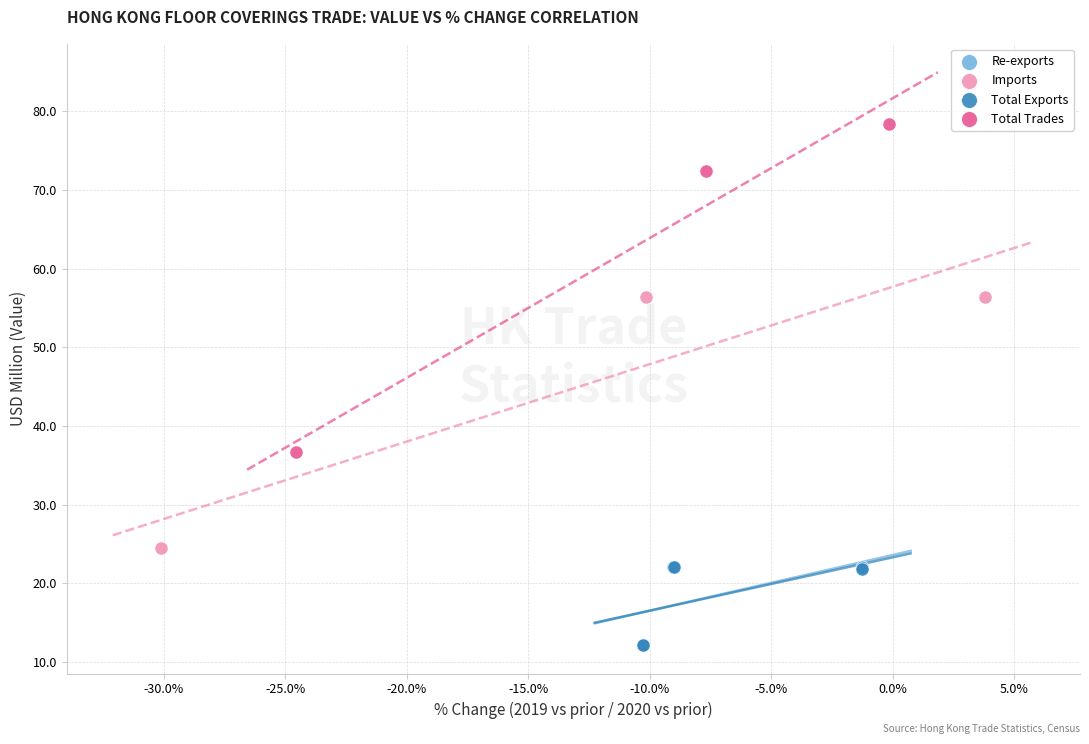

Which series reaches the maximum Y coordinate?

Total Trades